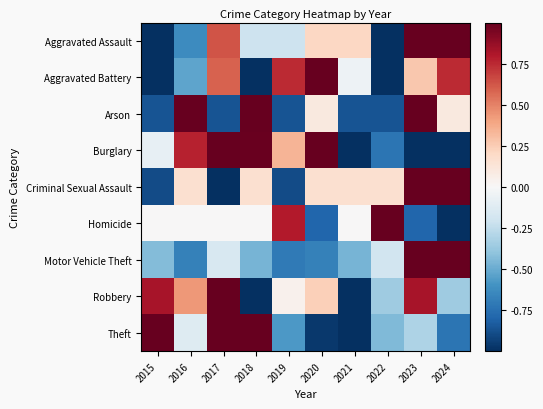

Between 2016 and 2021, which series saw the biggest shift?

Robbery